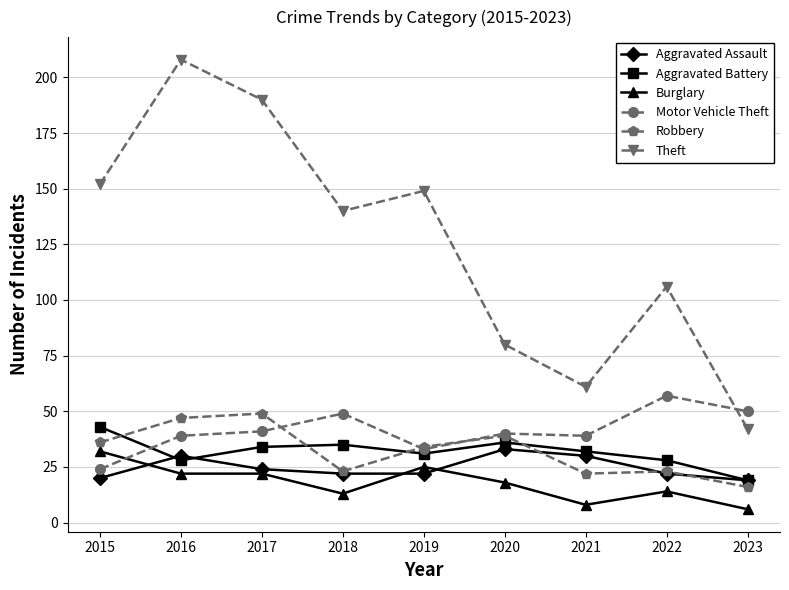

What is the sum of all Robbery values?

289